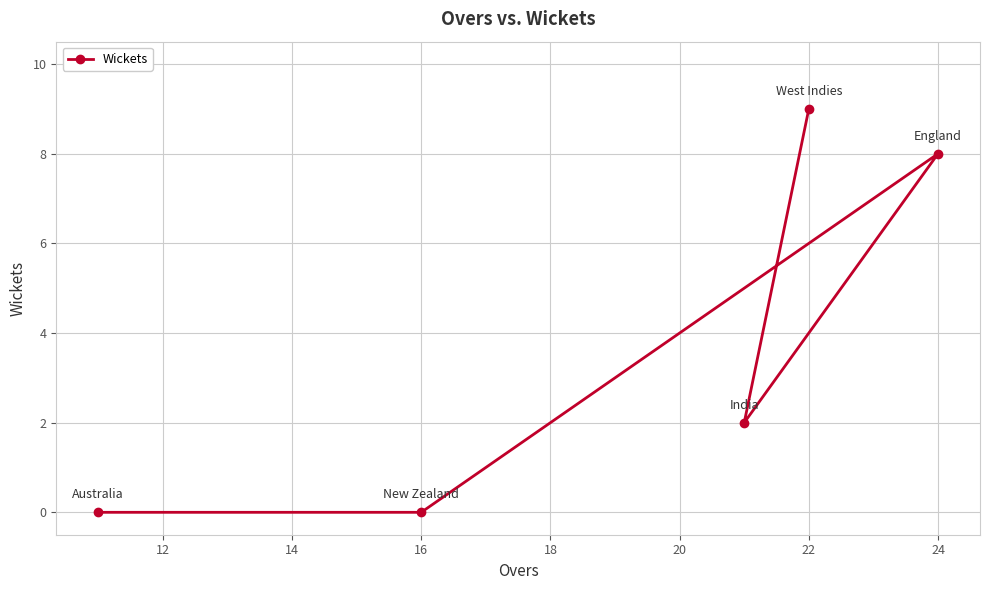

True or false: the data shows 3 at 16.

False